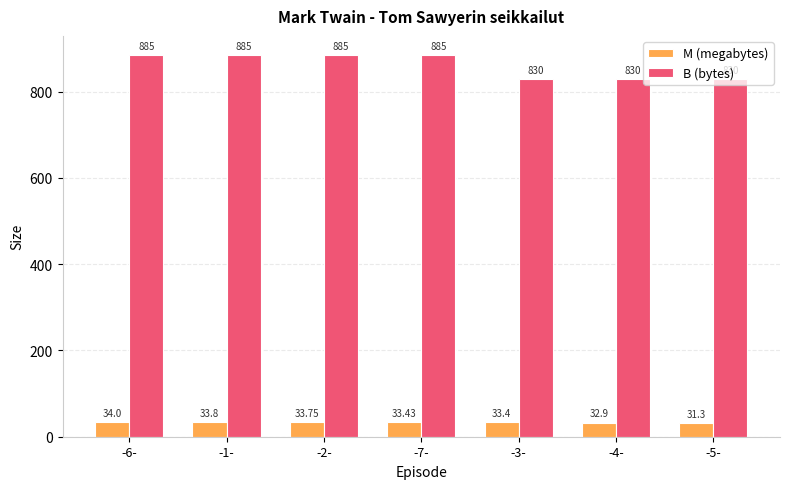

What is the label of the 2nd bar from the right?

-4-